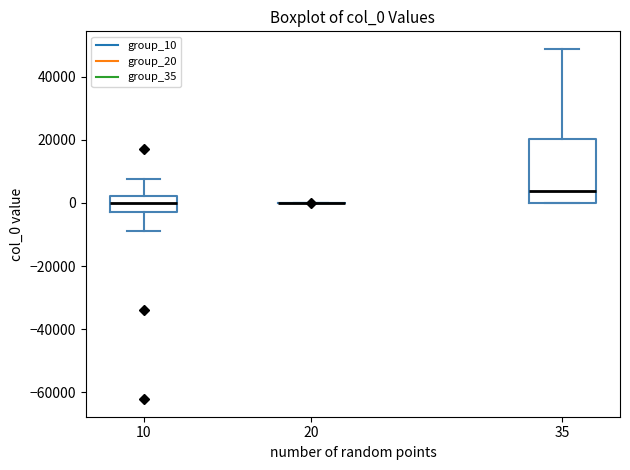

Comparing the boxes themselves (not the whiskers), which one is the tallest?

35